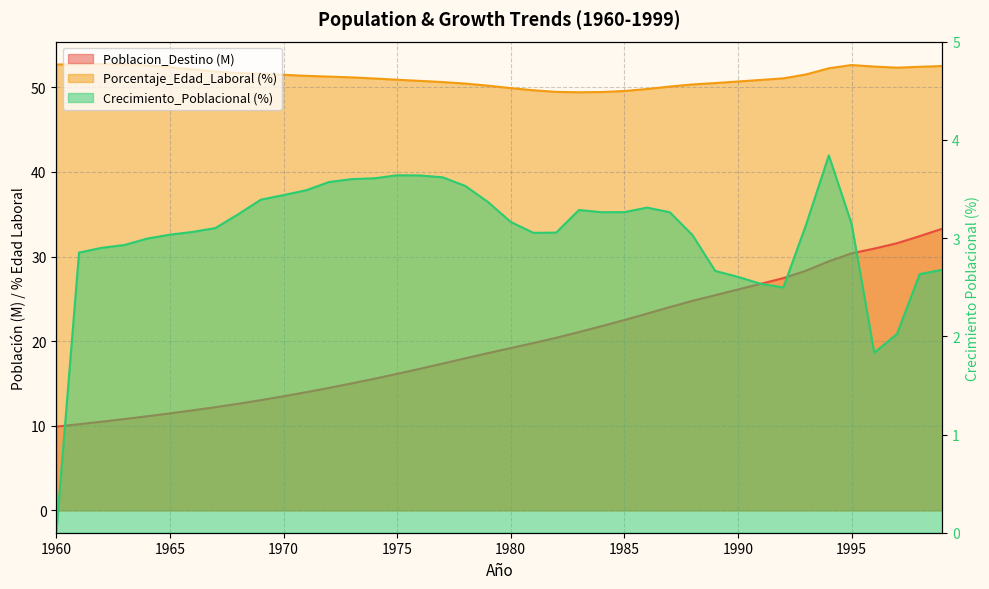

At which label does Poblacion_Destino reach its minimum?

1960